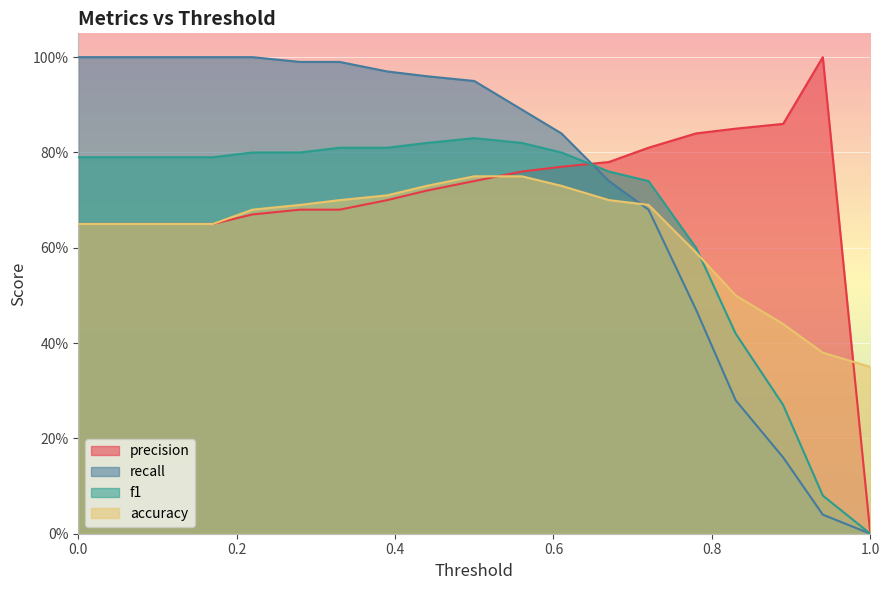

Which series changed the most between 0.0 and 1.0?

recall